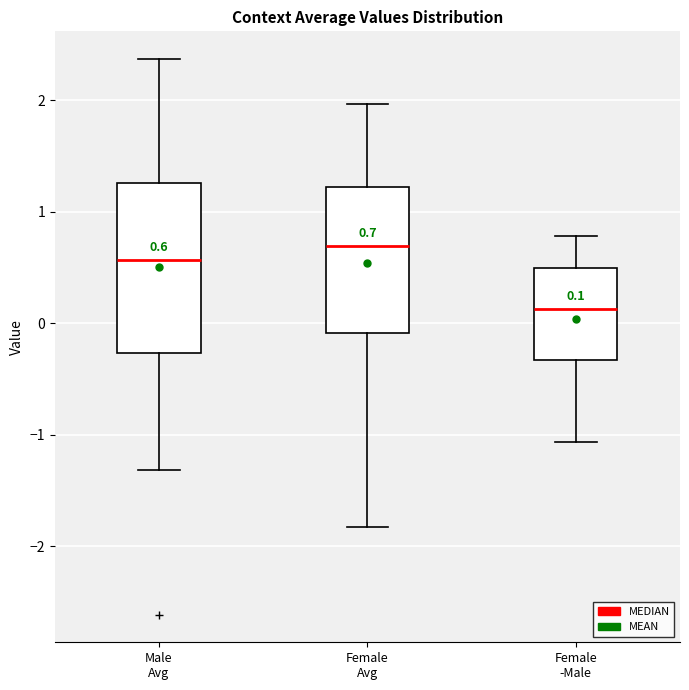

Which box is the tallest, from its lower edge to its upper edge?

Male Avg